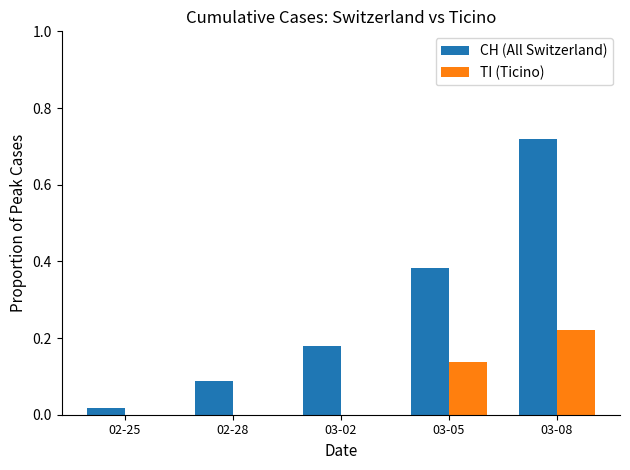

At which label does TI (Ticino) reach its peak?

03-08